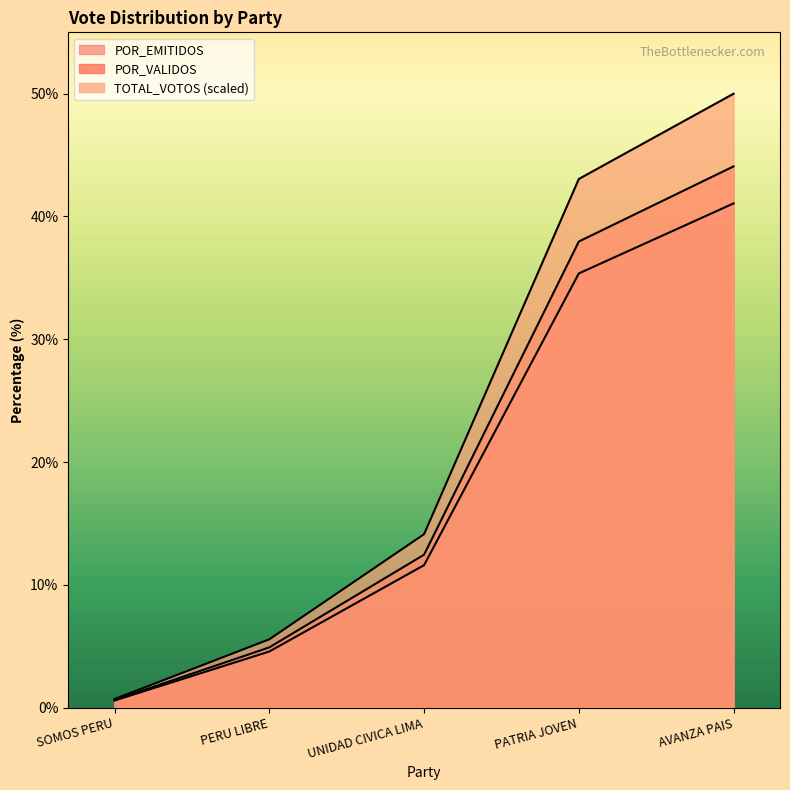

Reading left to right, what are all the values shown in this chart?

TOTAL_VOTOS: 0.7	5.6	14.1	43.1	50.0
POR_VALIDOS: 0.6	4.9	12.4	38.0	44.1
POR_EMITIDOS: 0.6	4.6	11.6	35.4	41.1